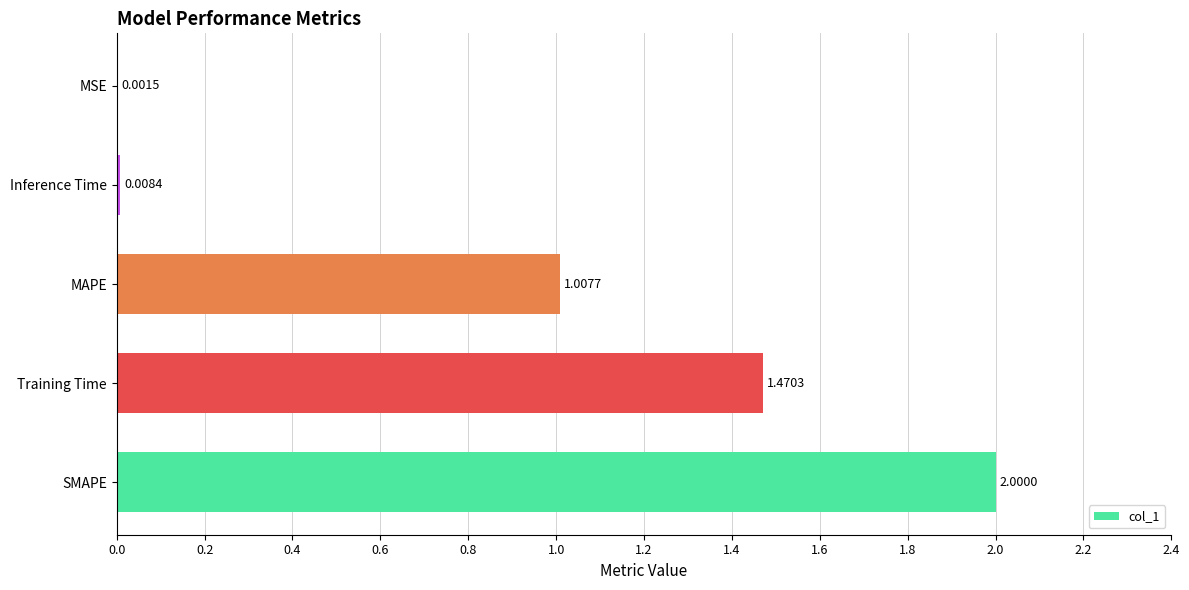

Are the bars grouped side by side (vs. stacked)?

No